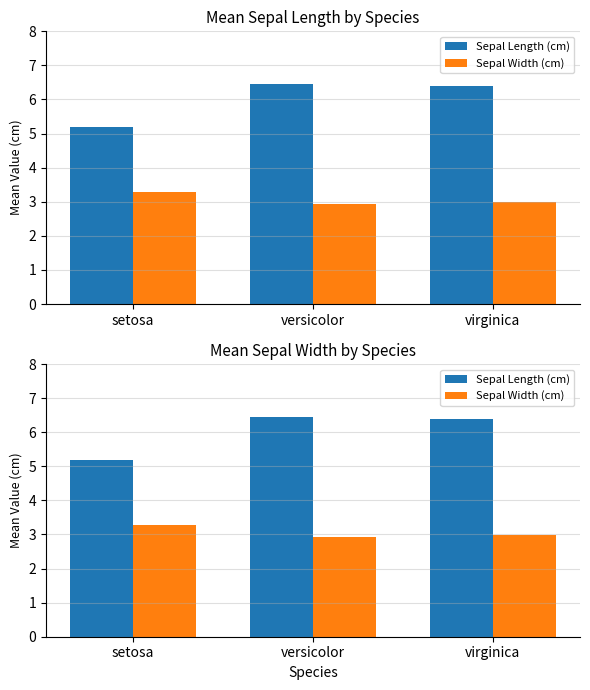

Rank the categories by Sepal Width (cm) value from lowest to highest.

versicolor, virginica, setosa